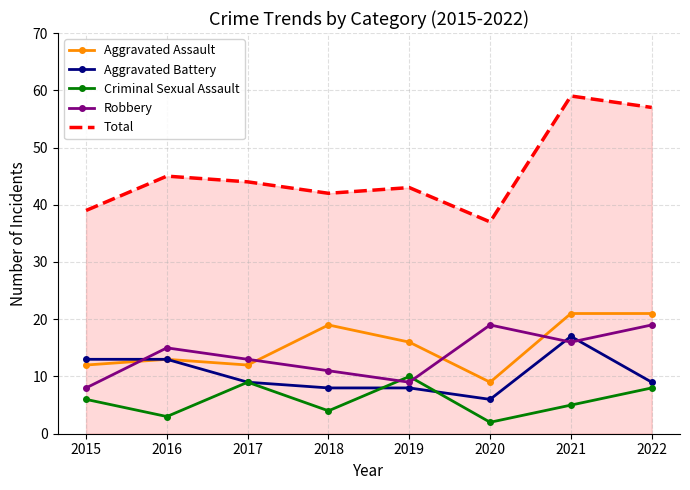

What is the sum of the Total values at 2020 and 2016?

82